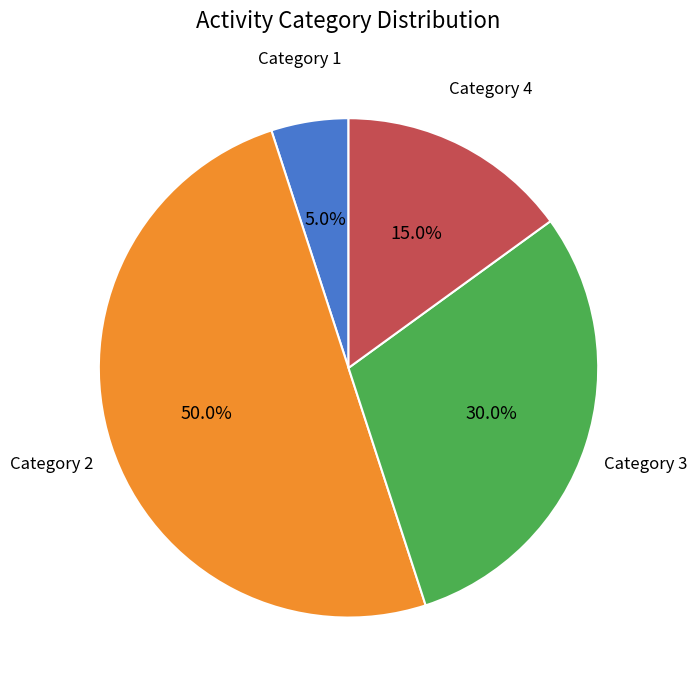

How many segments does this pie chart have?

4